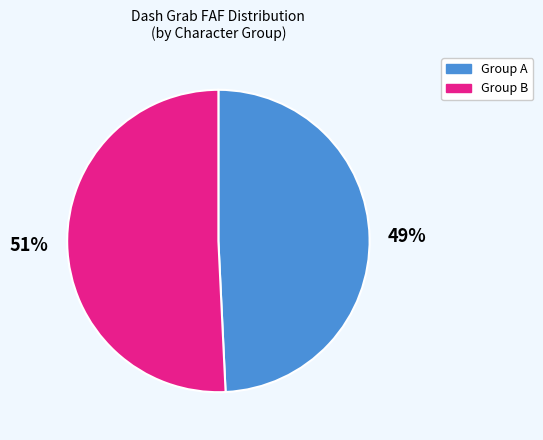

Does any single category account for the majority?

Yes